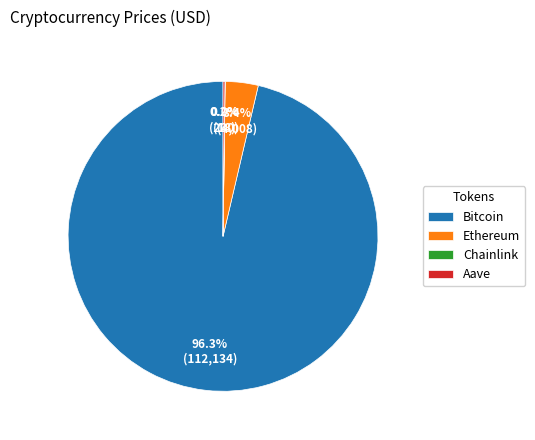

What portion of the pie excludes Ethereum?

96.6%